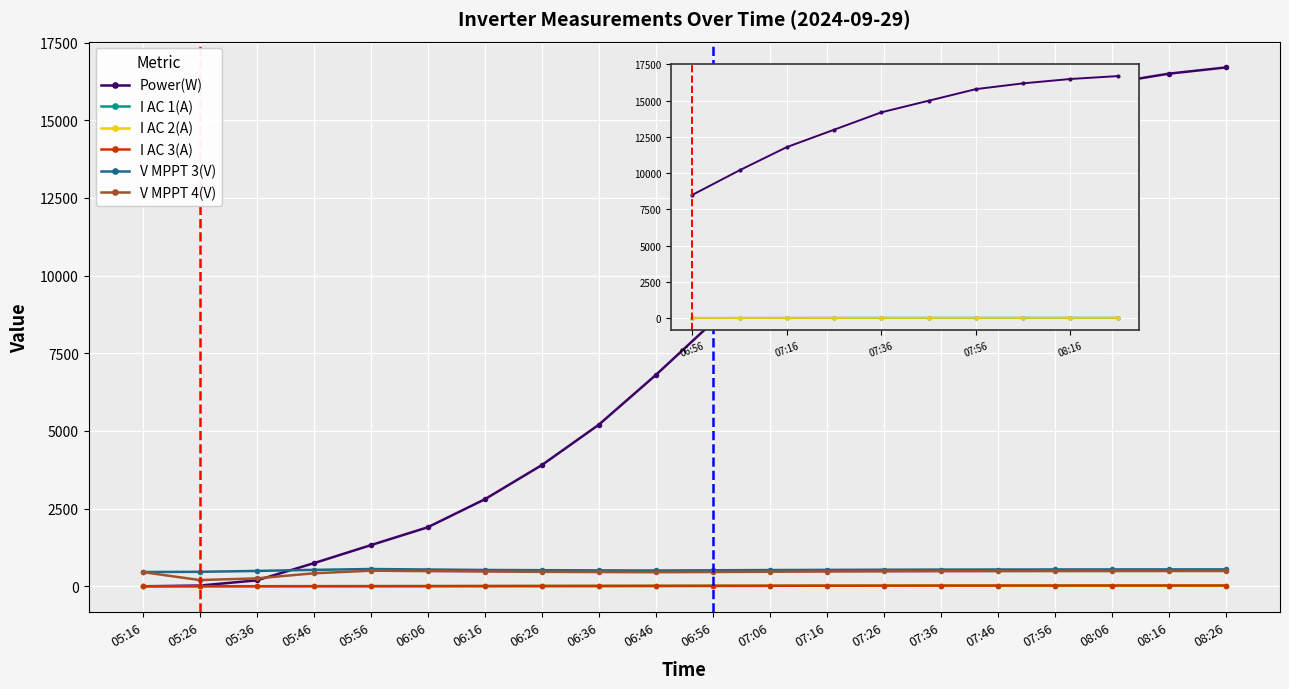

At which label is Power(W) closest to 8350?

06:56